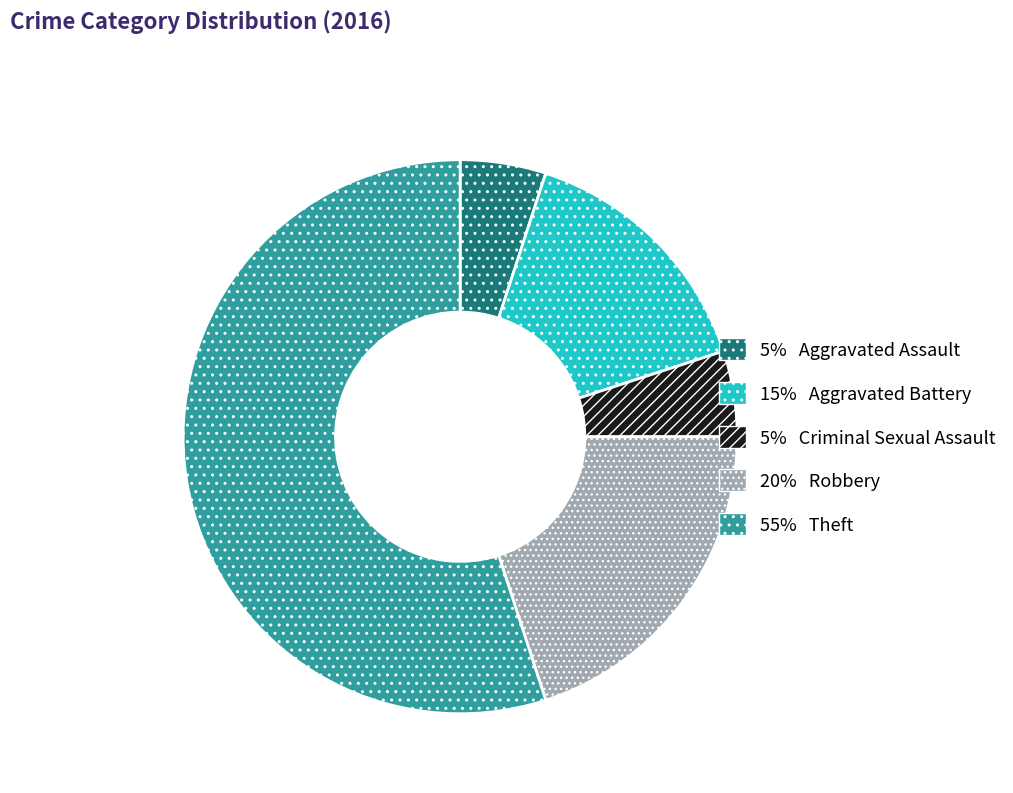

How many segments does this pie chart have?

5